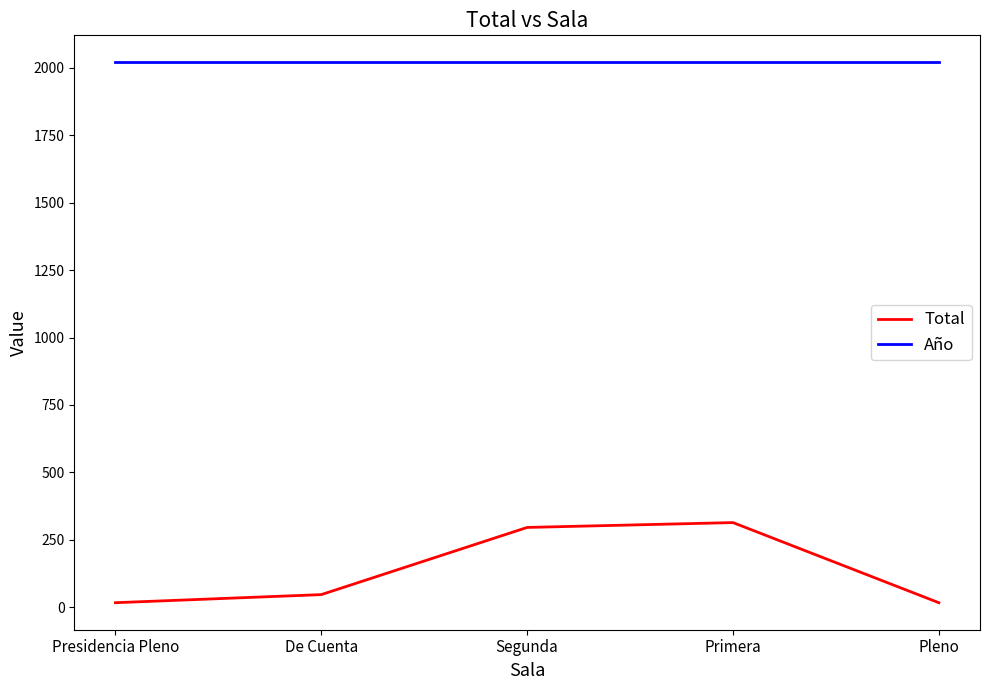

True or false: Año and Total cross at least once.

False